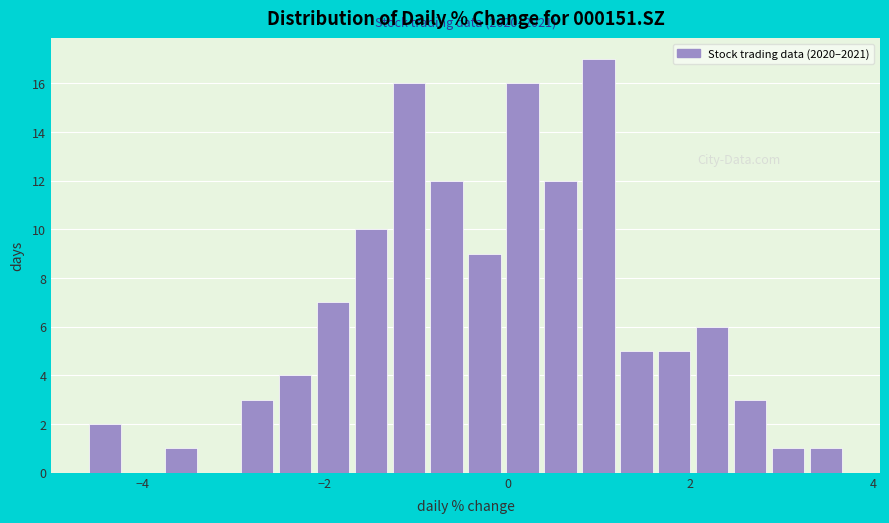

Around what value on the x-axis is the tallest bar? Give the approximate position of its centre, as read against the axis.

1.0